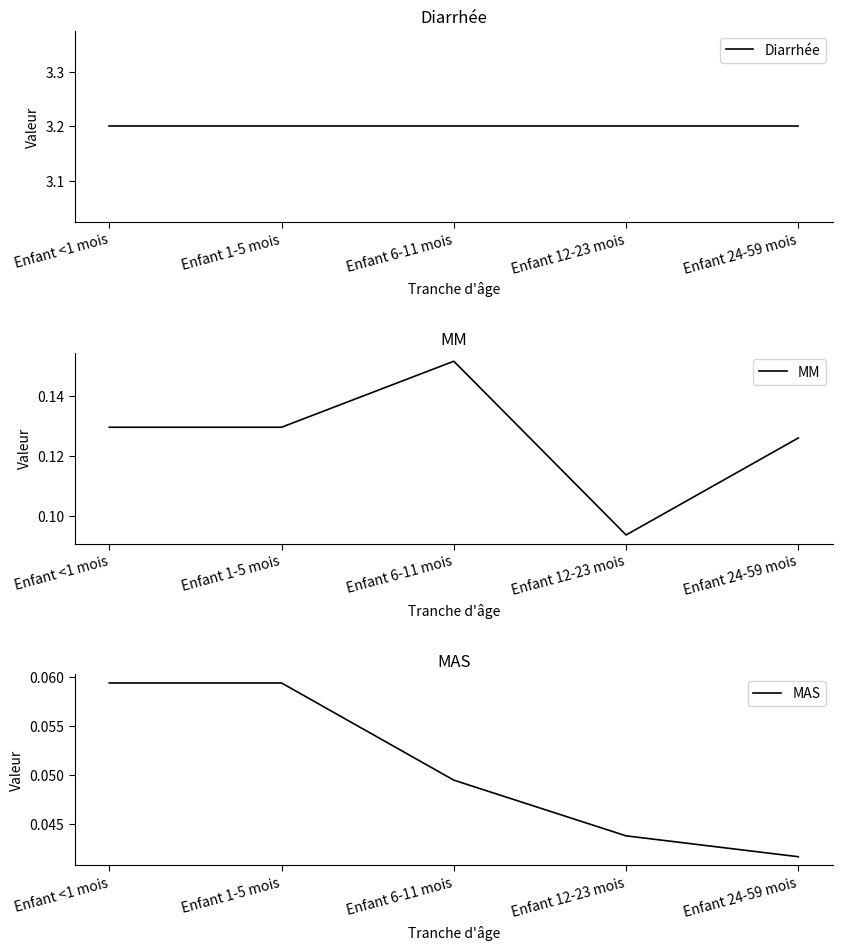

Is it true that MM equals 0.2 at Enfant <1 mois?

False